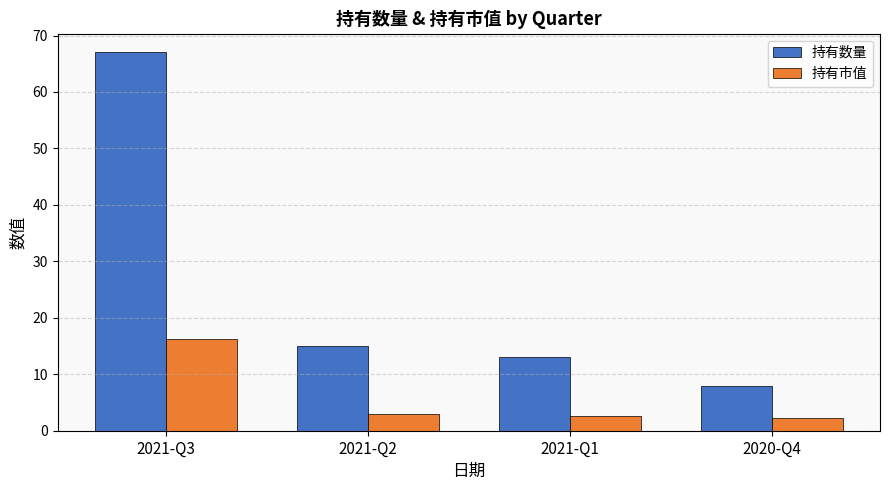

What is the minimum value for 持有数量?

8.0